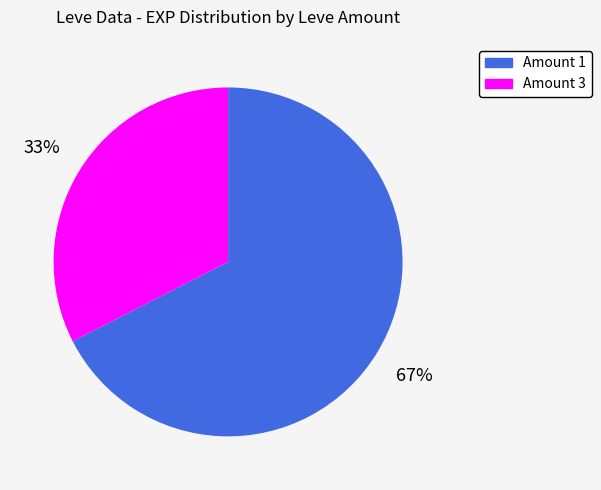

To the nearest percent, what is the average slice percentage?

50%